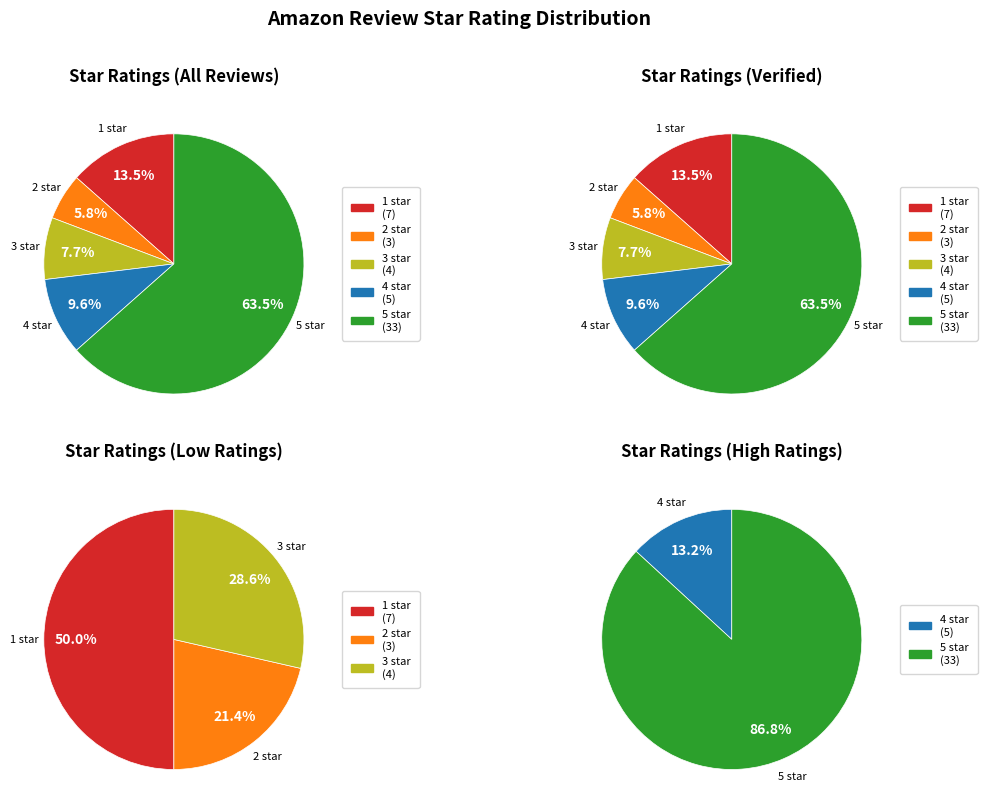

To the nearest percent, what is the difference between the 2 star and 5 star slice percentages?

58%